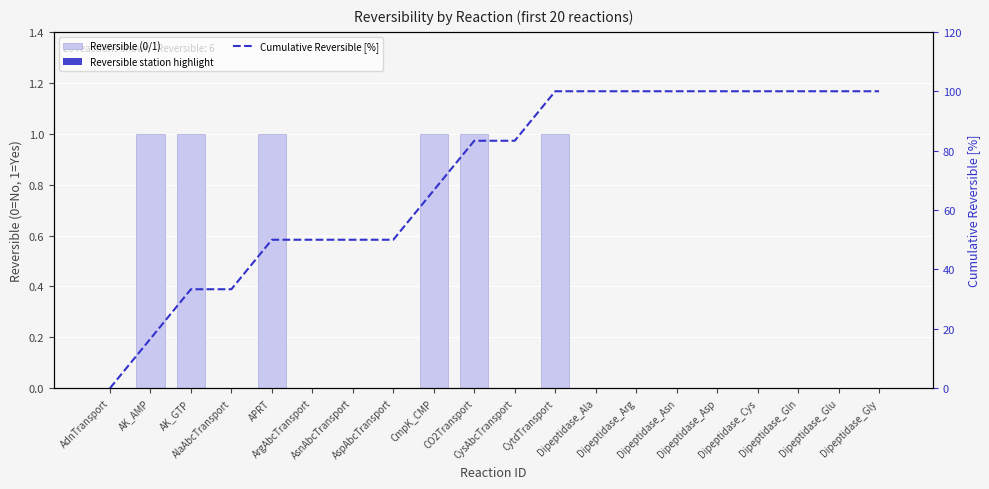

List the series in order of their overall mean, lowest first.

Reversible (0/1), Cumulative Reversible [%]